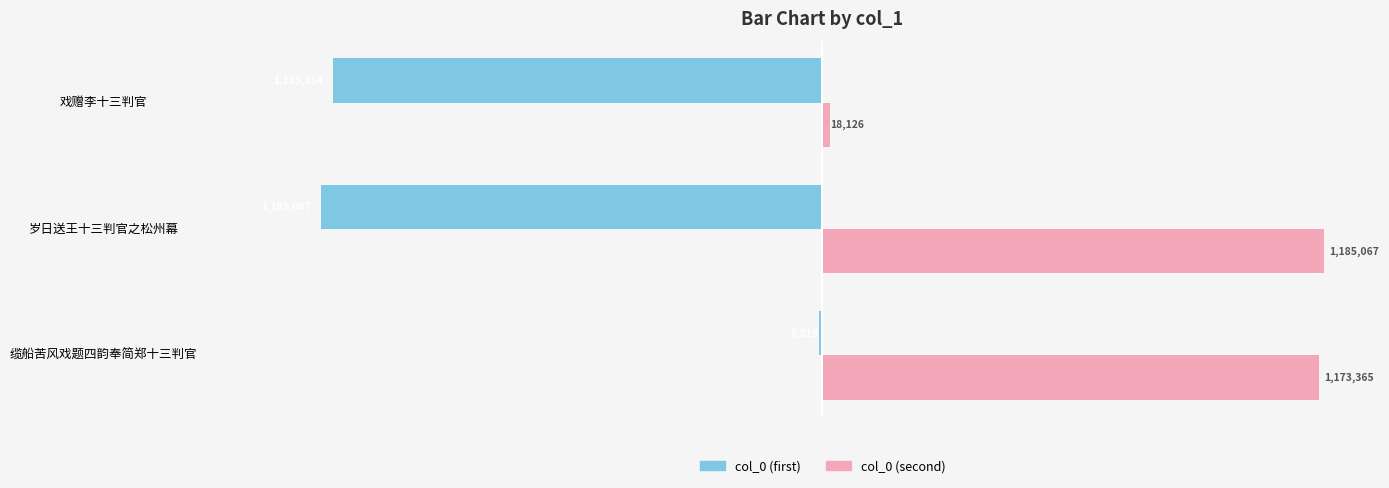

Which label corresponds to the largest value in the chart?

岁日送王十三判官之松州幕